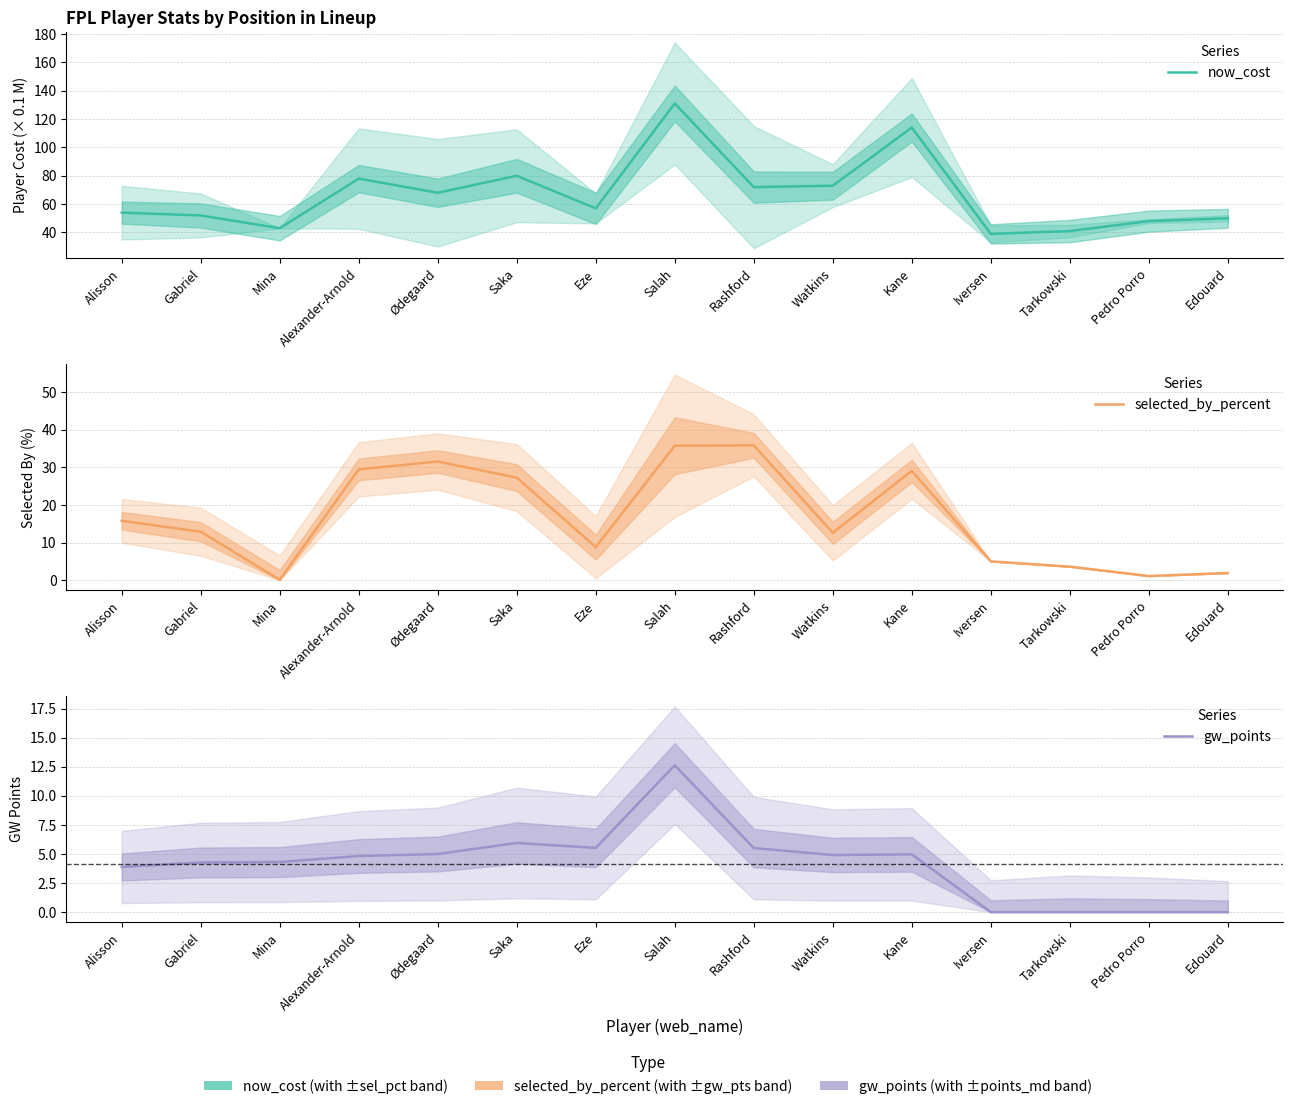

At Salah, list the series in order from smallest to largest.

gw_points, selected_by_percent, now_cost